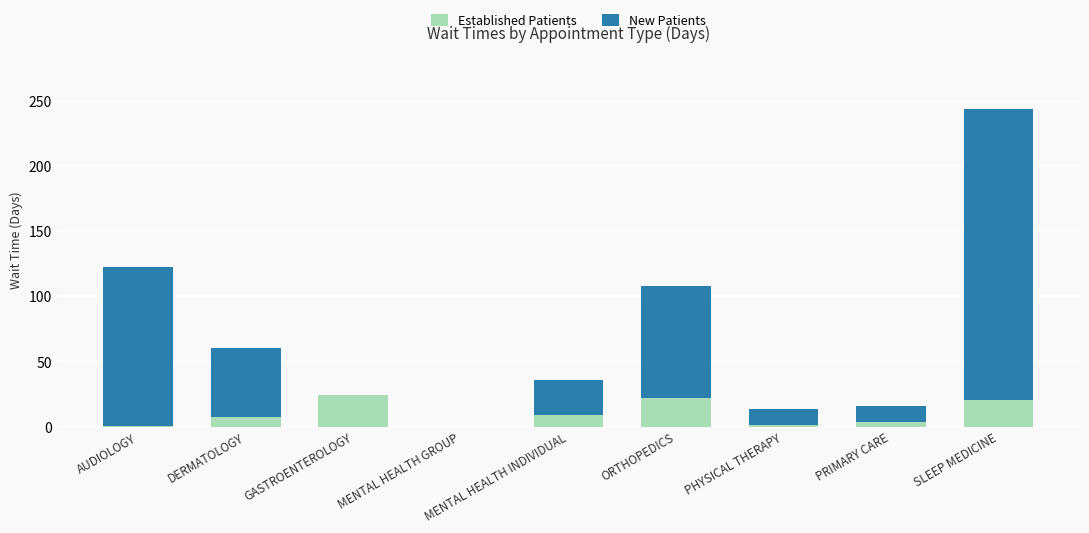

What is the maximum value for Established Patients?

24.5